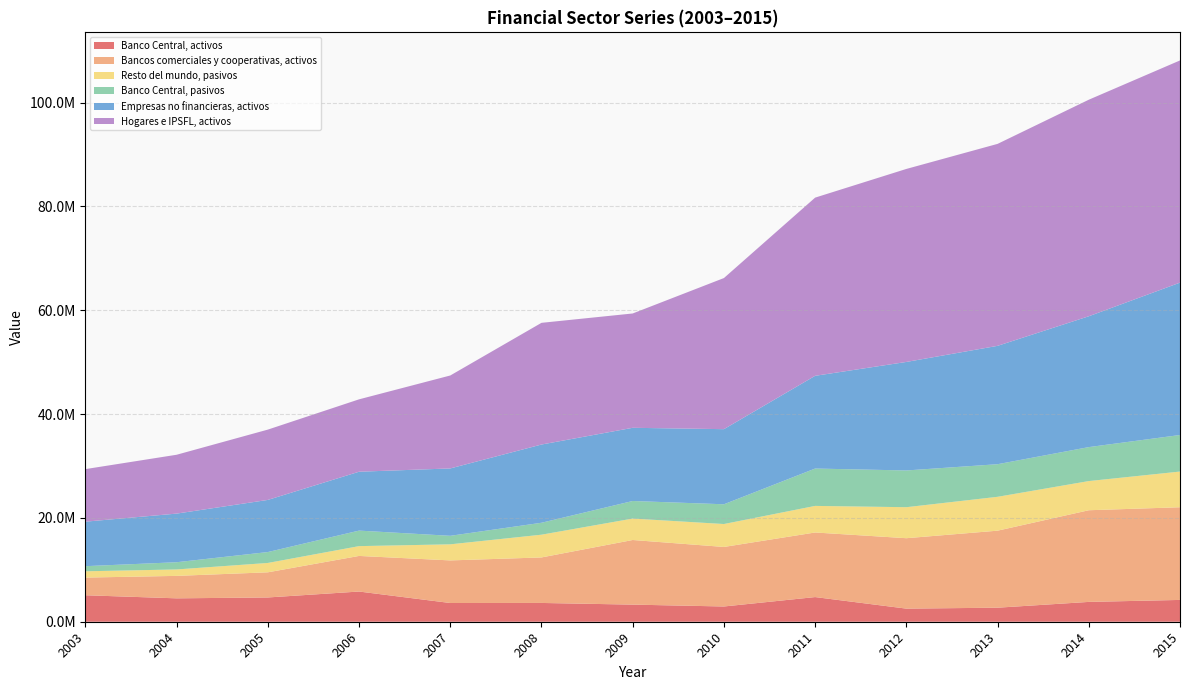

Reading left to right, transcribe all the data shown in this chart.

Banco Central, activos: 2003=5100429	2004=4506288	2005=4673529	2006=5817211	2007=3605658	2008=3617800	2009=3296113	2010=2936822	2011=4750506	2012=2525204	2013=2703157	2014=3819114	2015=4200487
Bancos comerciales y cooperativas, activos: 2003=3402351	2004=4324569	2005=4844485	2006=6855574	2007=8204883	2008=8764320	2009=12445516	2010=11465486	2011=12437673	2012=13561809	2013=14834628	2014=17653899	2015=17848637
Resto del mundo, pasivos: 2003=1211112	2004=1238982	2005=1802309	2006=1888414	2007=3097704	2008=4381493	2009=4128008	2010=4415829	2011=5119950	2012=5971113	2013=6521658	2014=5617153	2015=6874541
Banco Central, pasivos: 2003=987303	2004=1390032	2005=2100101	2006=2989830	2007=1639388	2008=2297883	2009=3383998	2010=3803257	2011=7195342	2012=7076793	2013=6278717	2014=6541775	2015=7040388
Empresas no financieras, activos: 2003=8569551	2004=9365207	2005=10039915	2006=11340273	2007=12975773	2008=15067206	2009=14096285	2010=14466516	2011=17858169	2012=20898368	2013=22796564	2014=25199726	2015=29345572
Hogares e IPSFL, activos: 2003=10123243	2004=11334213	2005=13541649	2006=13941918	2007=17901362	2008=23437695	2009=22019217	2010=29102237	2011=34318987	2012=37171273	2013=38897102	2014=41706749	2015=42794064